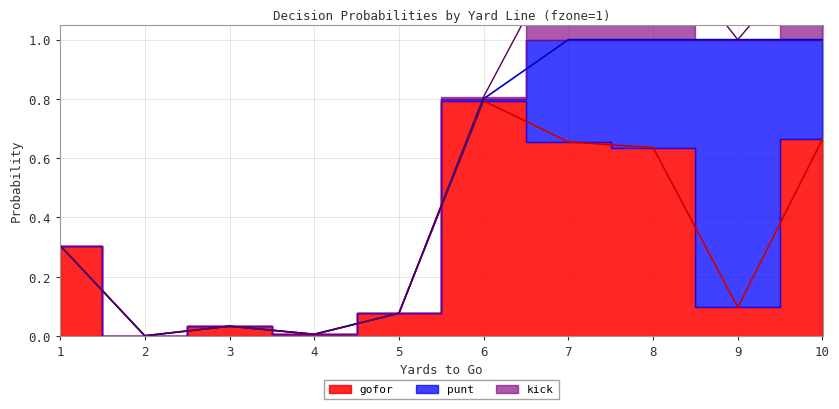

True or false: gofor and kick cross at least once.

False